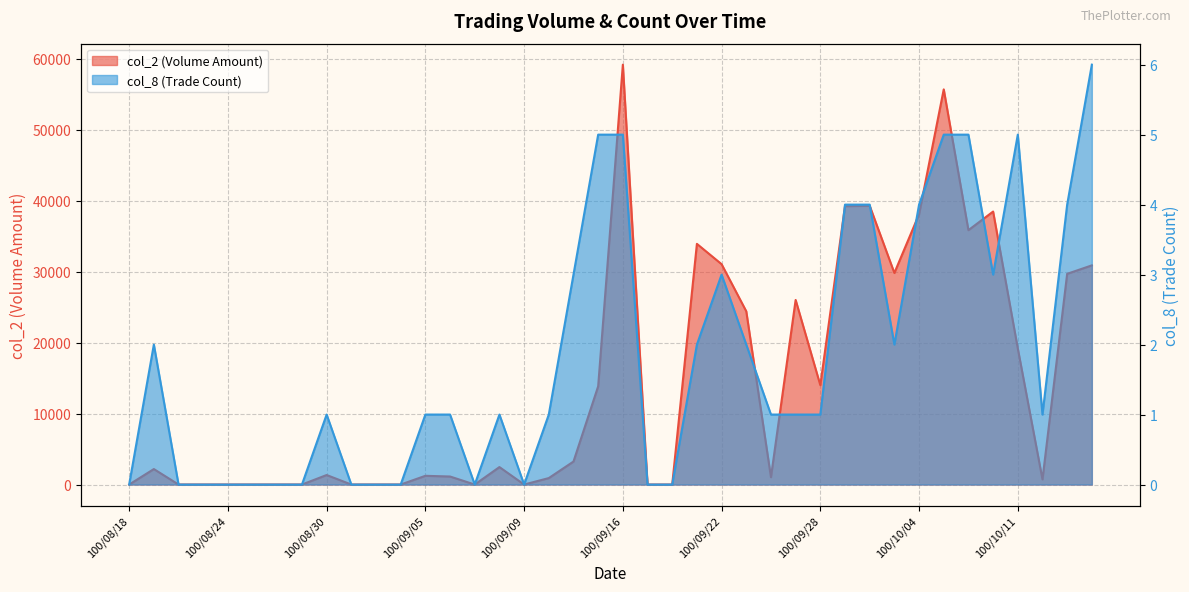

What are all the series names shown in the legend?

col_2, col_8